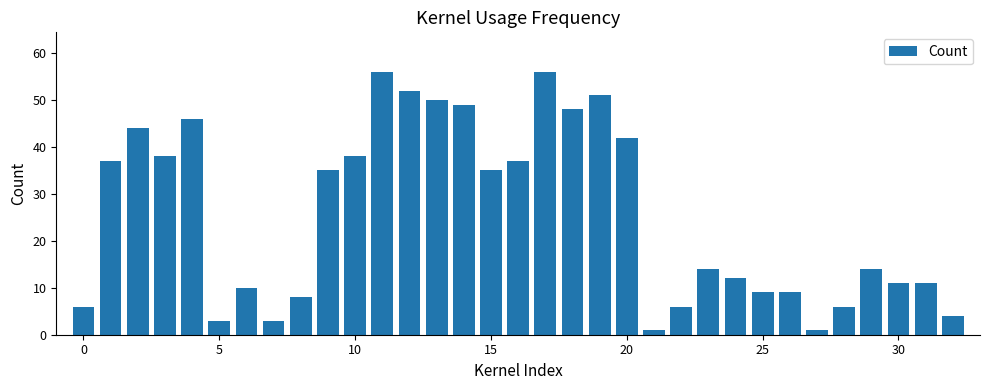

What is the maximum value shown in the chart?

56